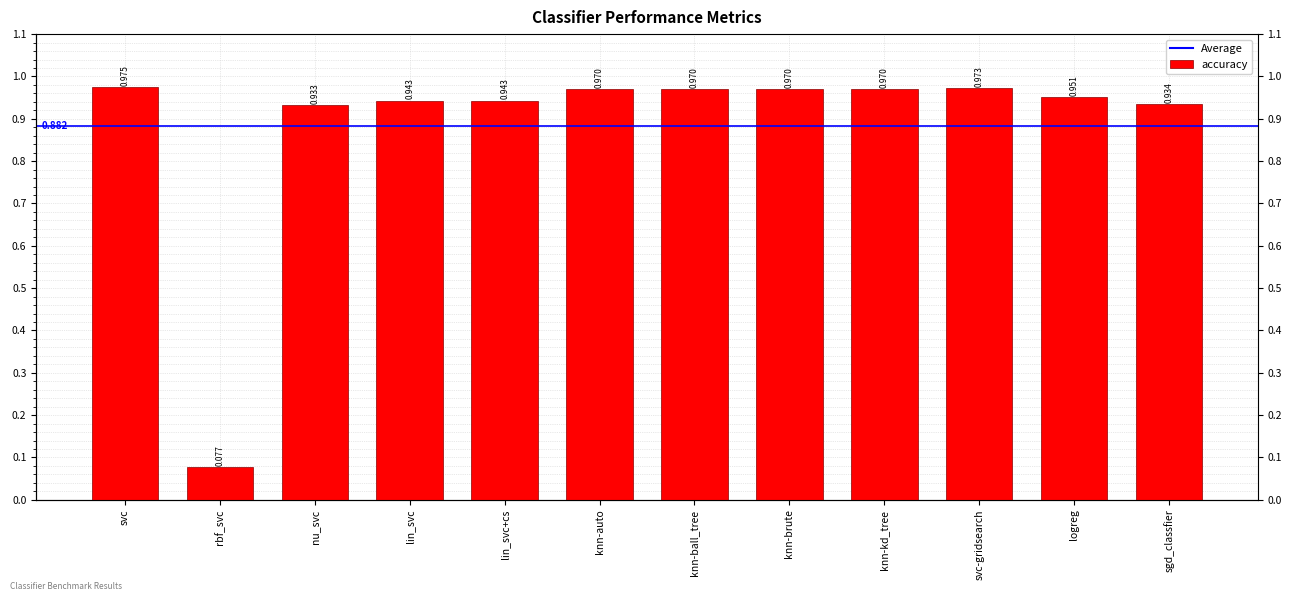

Rank the categories by value from highest to lowest.

svc, svc-gridsearch, knn-auto, knn-ball_tree, knn-brute, knn-kd_tree, logreg, lin_svc, lin_svc+cs, sgd_classfier, nu_svc, rbf_svc